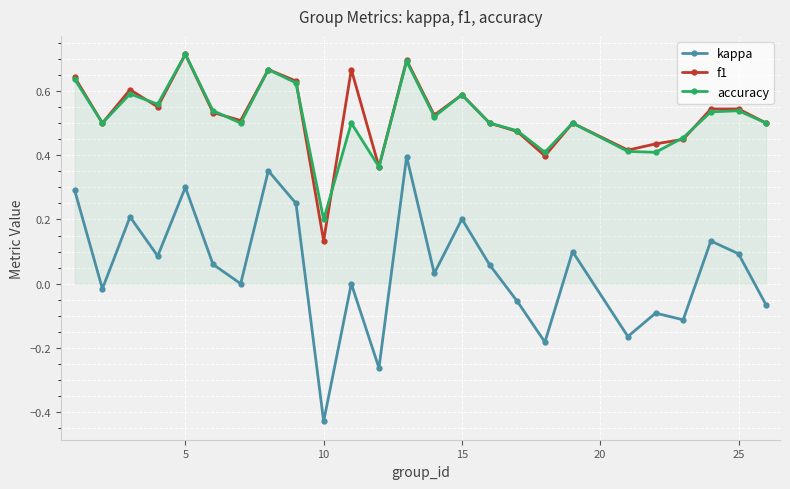

Which series has the largest range (max minus min)?

kappa